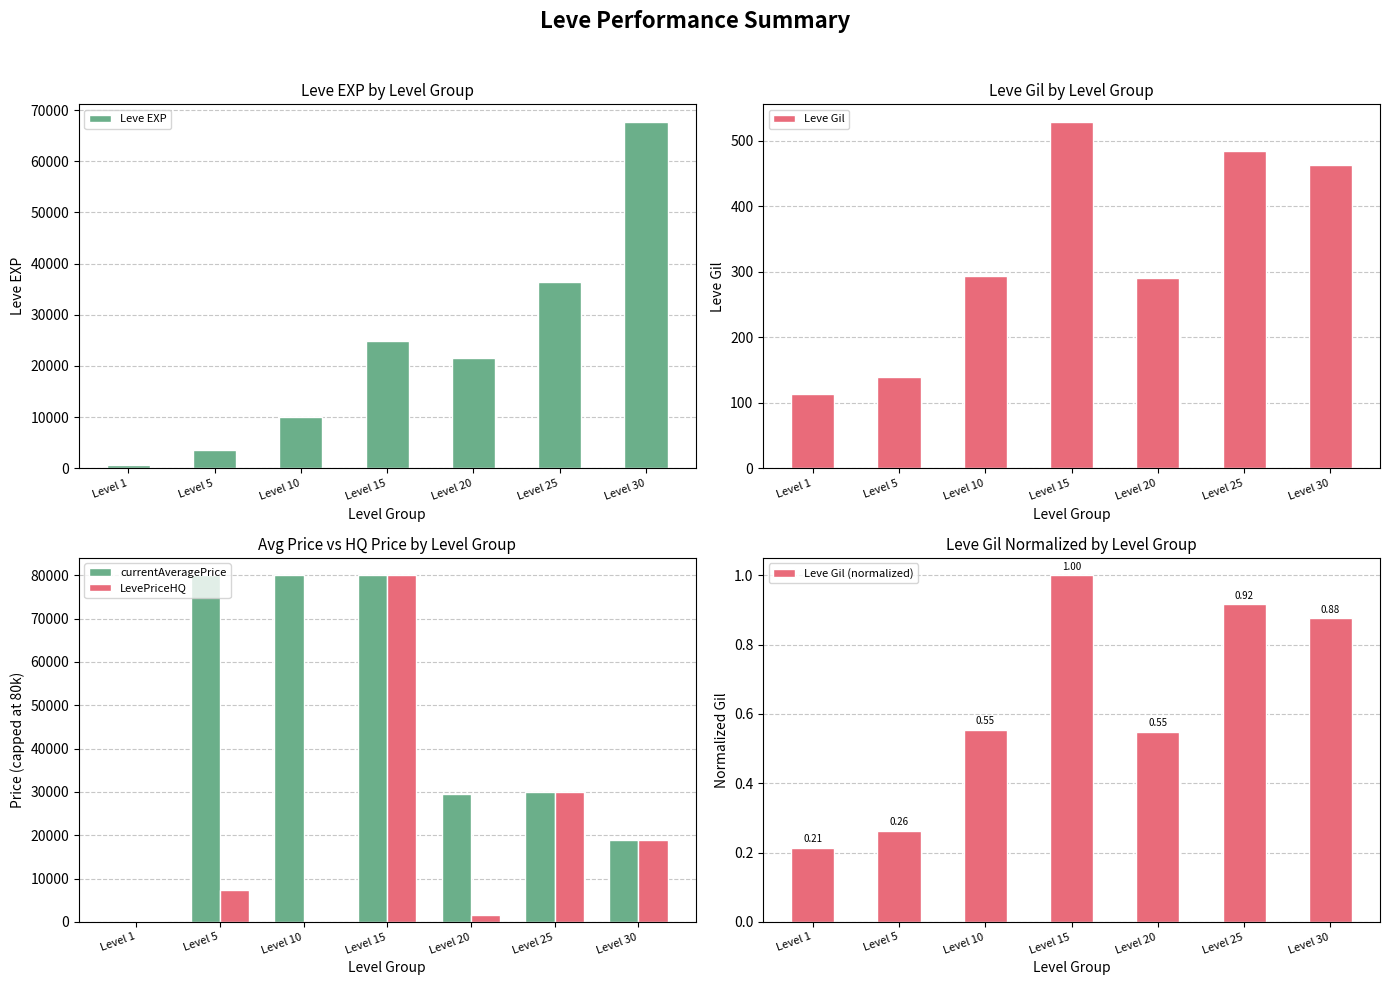

What is the total value across all series at Level 15?

185320.0